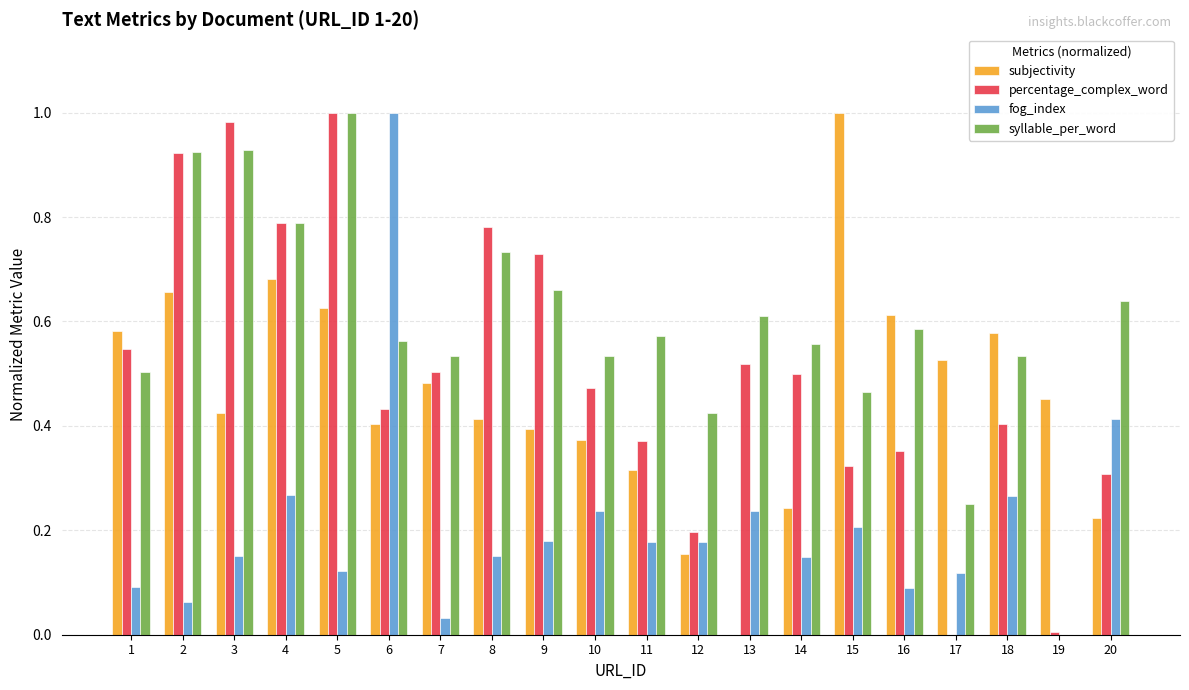

What is the total value across all series at 4?

2.5